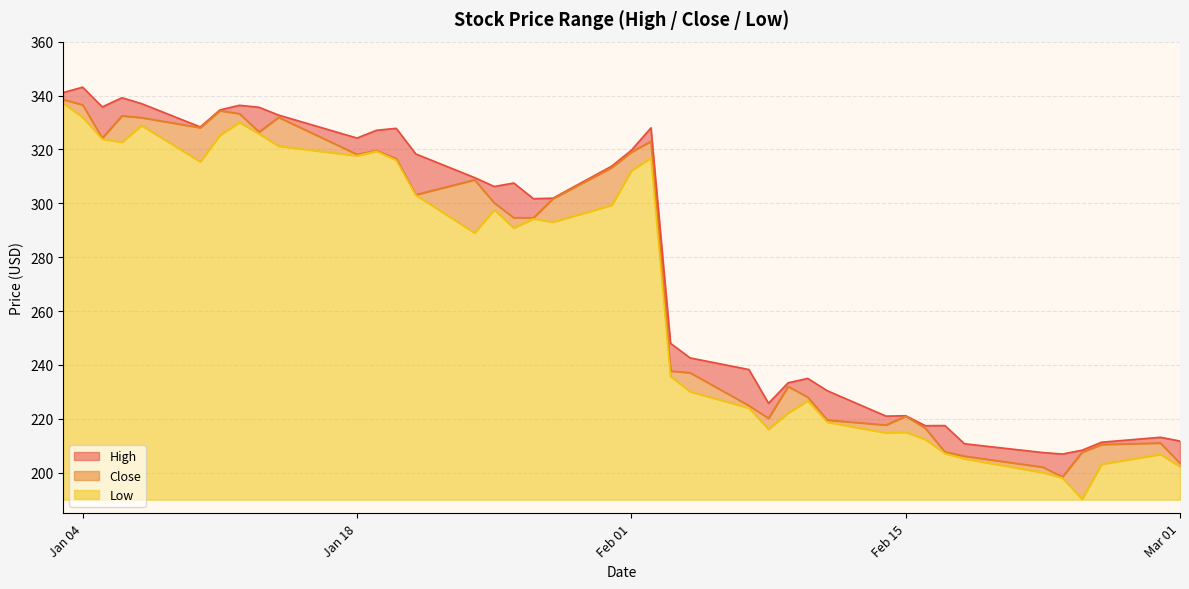

True or false: High and Low intersect in this chart.

False